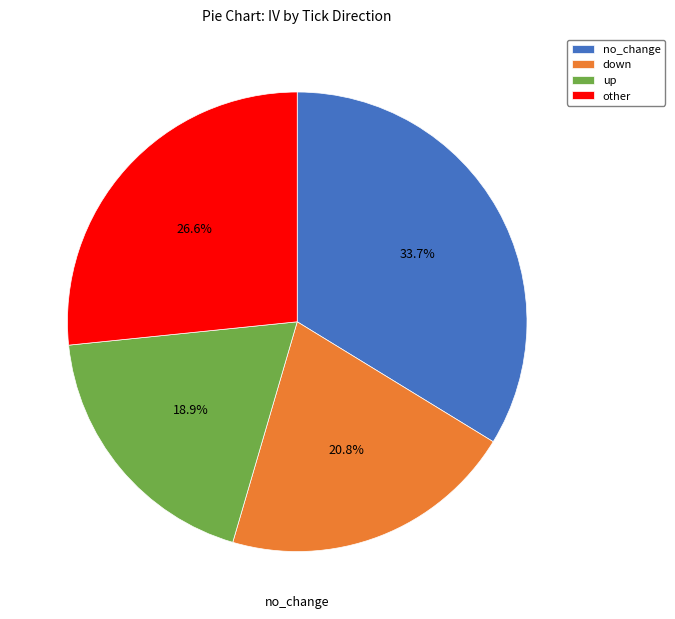

What is the ratio of the value at up to the value at no_change?

0.6